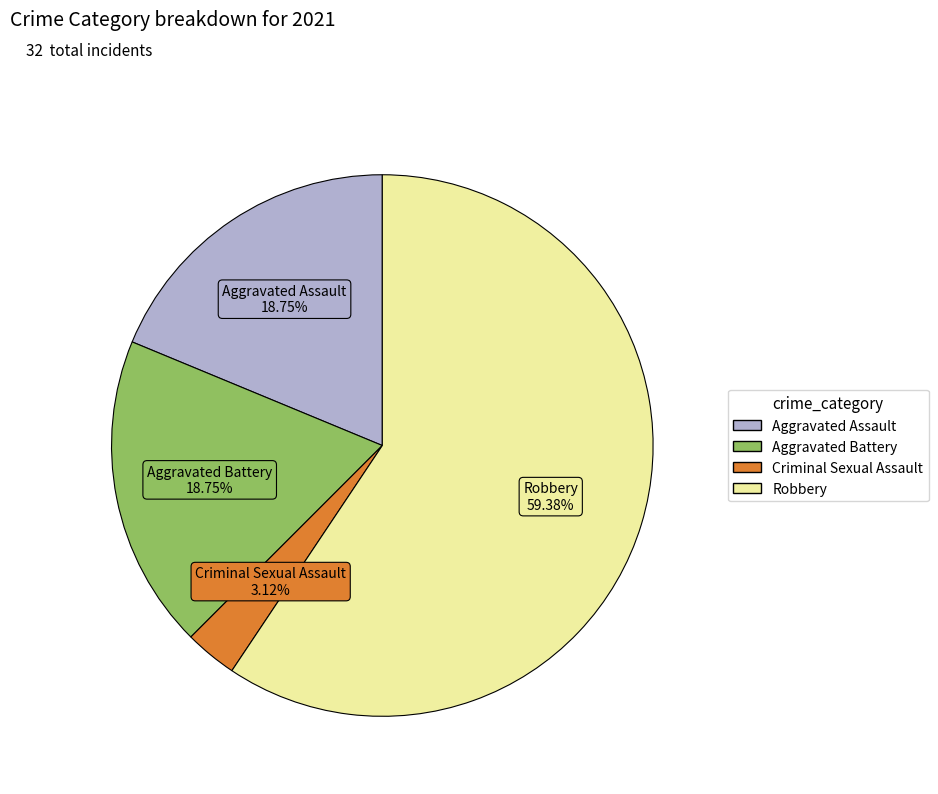

What is the smallest slice in the pie chart?

Criminal Sexual Assault